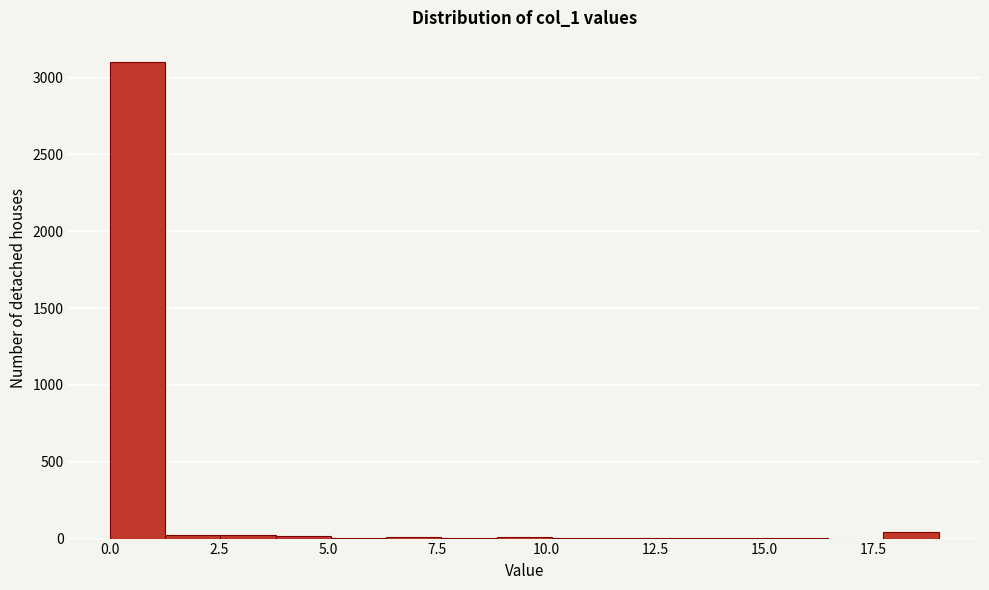

Read against the x-axis, roughly where is the centre of the tallest bar?

0.5